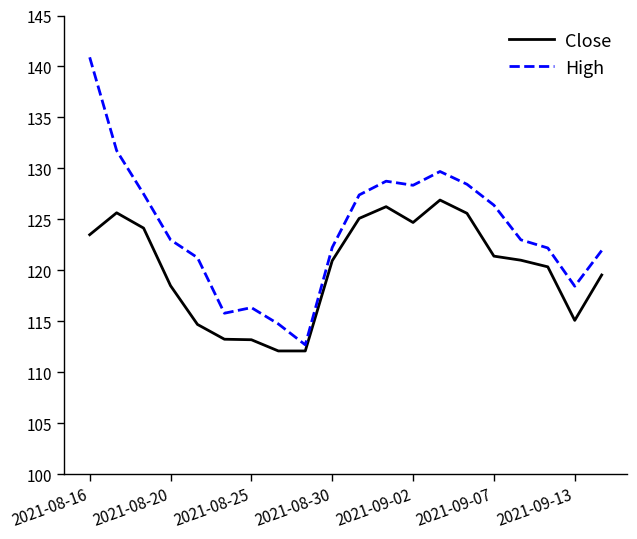

List the series in order of their overall mean, lowest first.

Close, High